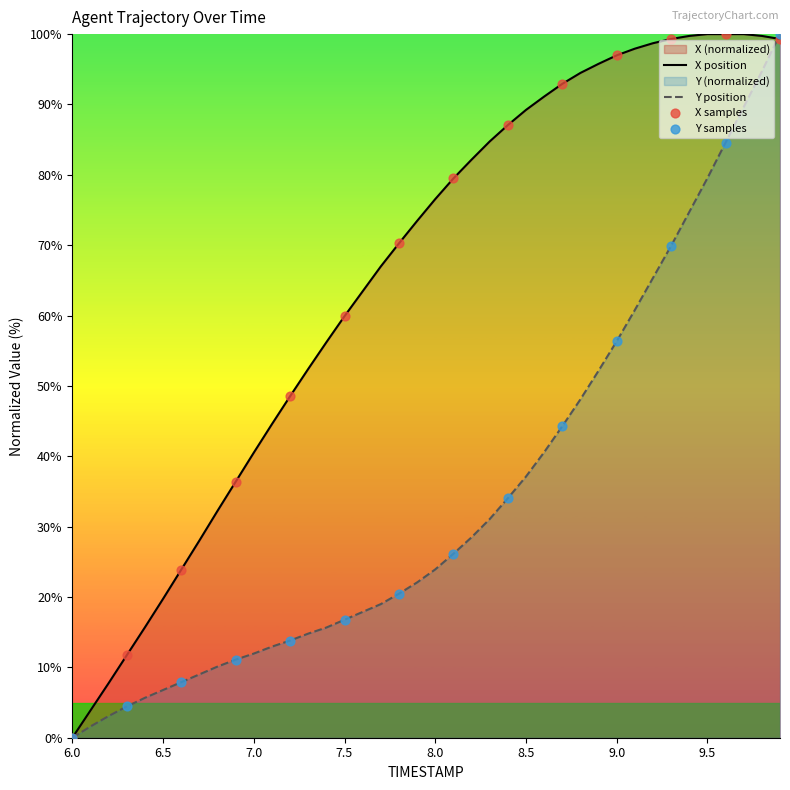

Which series has the widest spread of Y values?

X